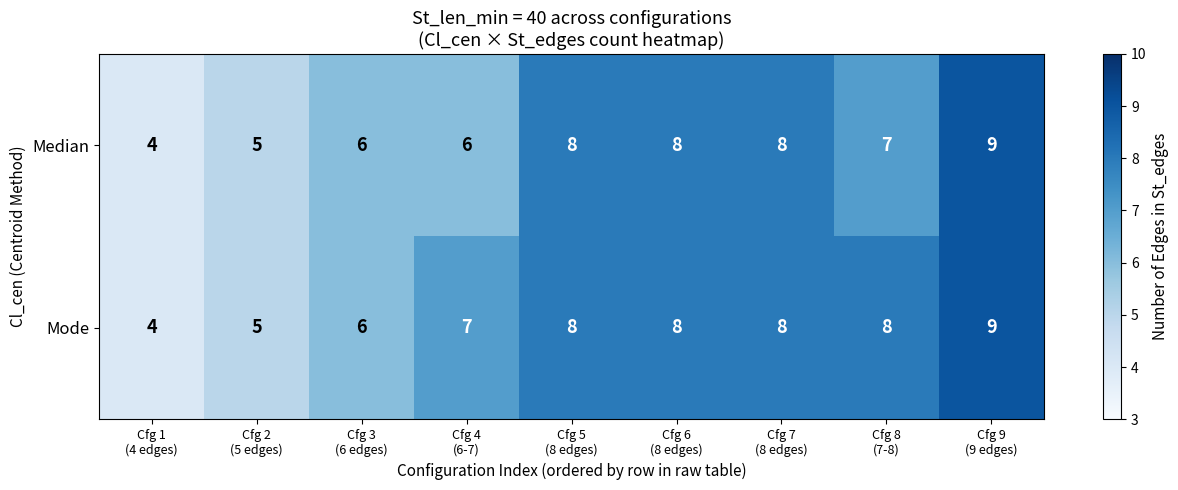

What is the average value of the Median series?

7